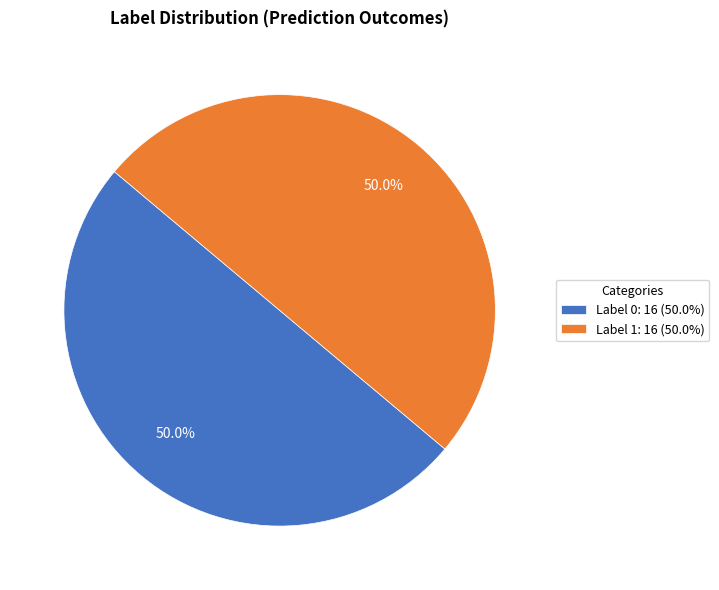

How many slices are in this pie chart?

2